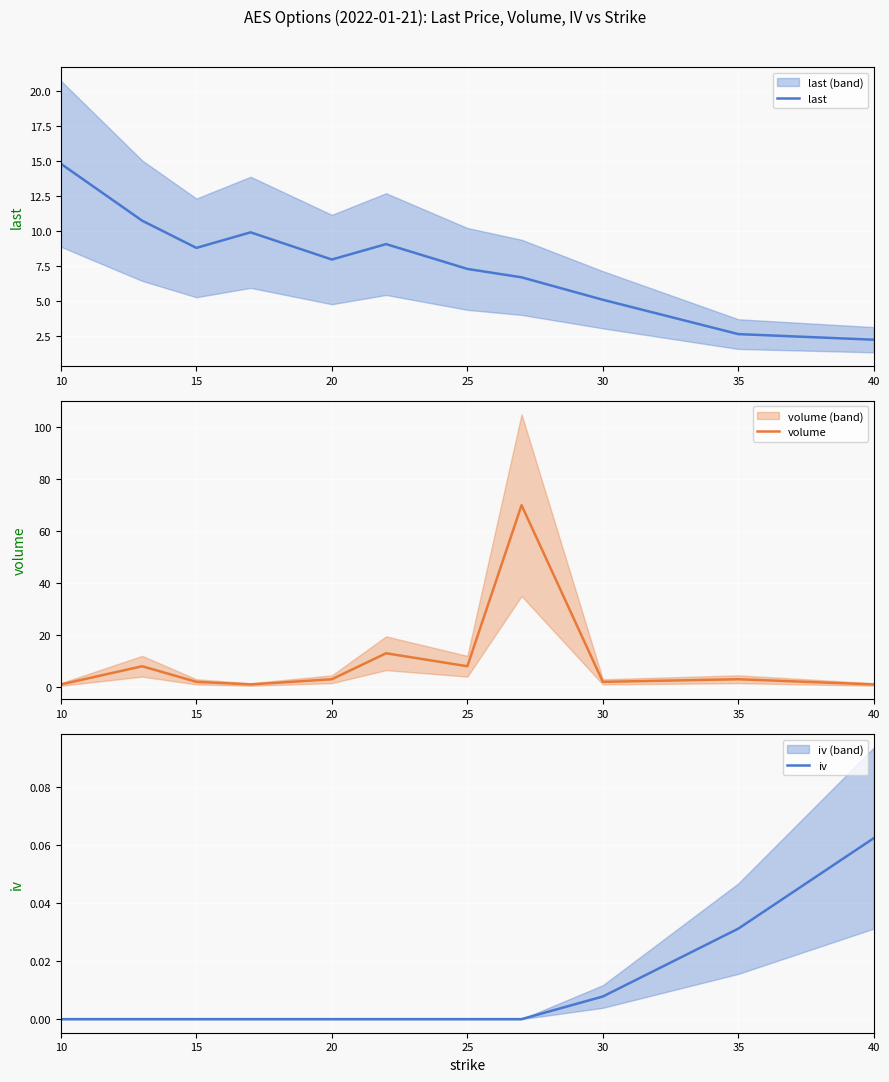

How many values in the last series are below 7?

4